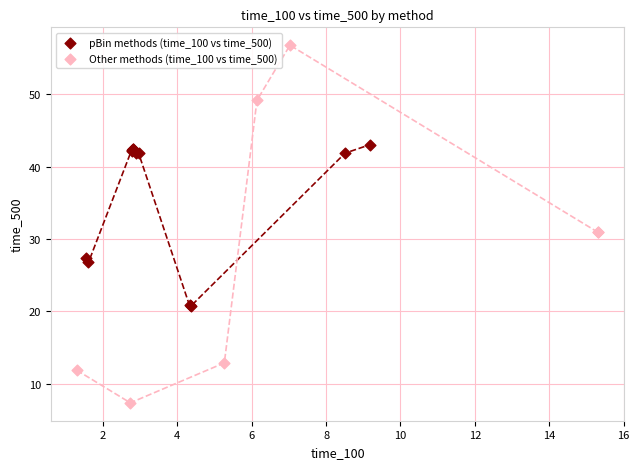

Which series reaches the maximum Y coordinate?

Other methods (time_100 vs time_500)